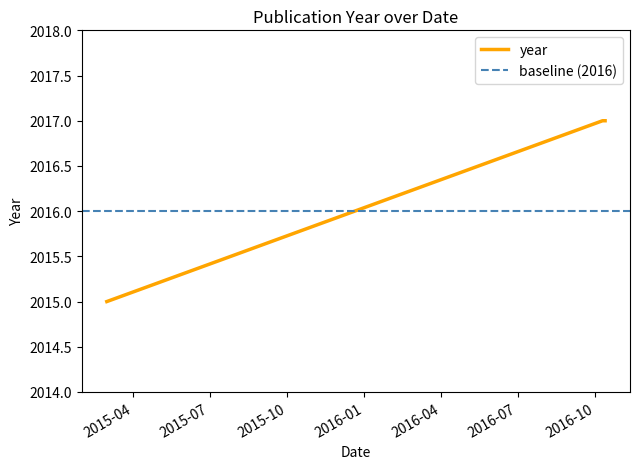

What is the sum of the values at 2016-10-13 and 2015-03-01?

4032